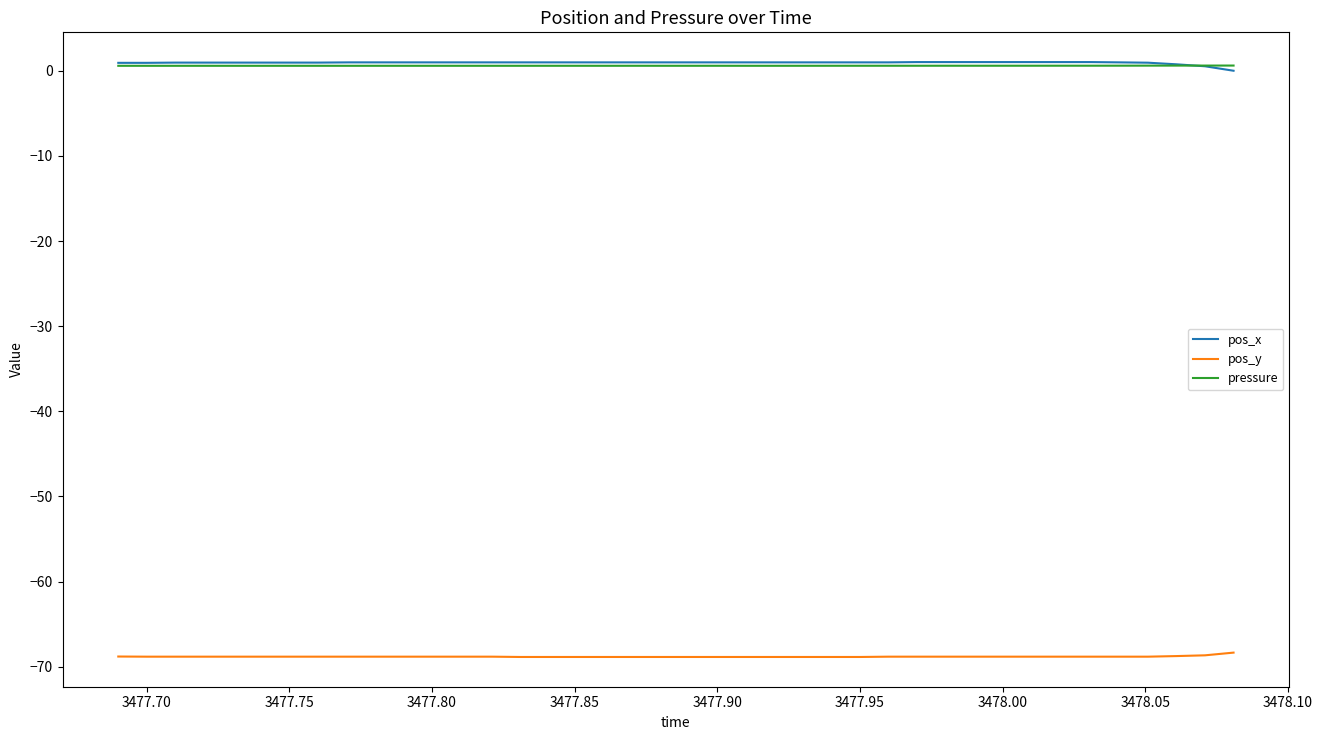

How many distinct data groups are displayed?

3